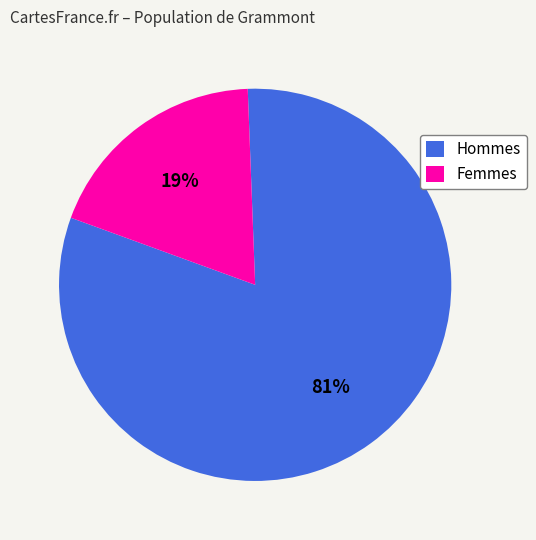

How many segments does this pie chart have?

2